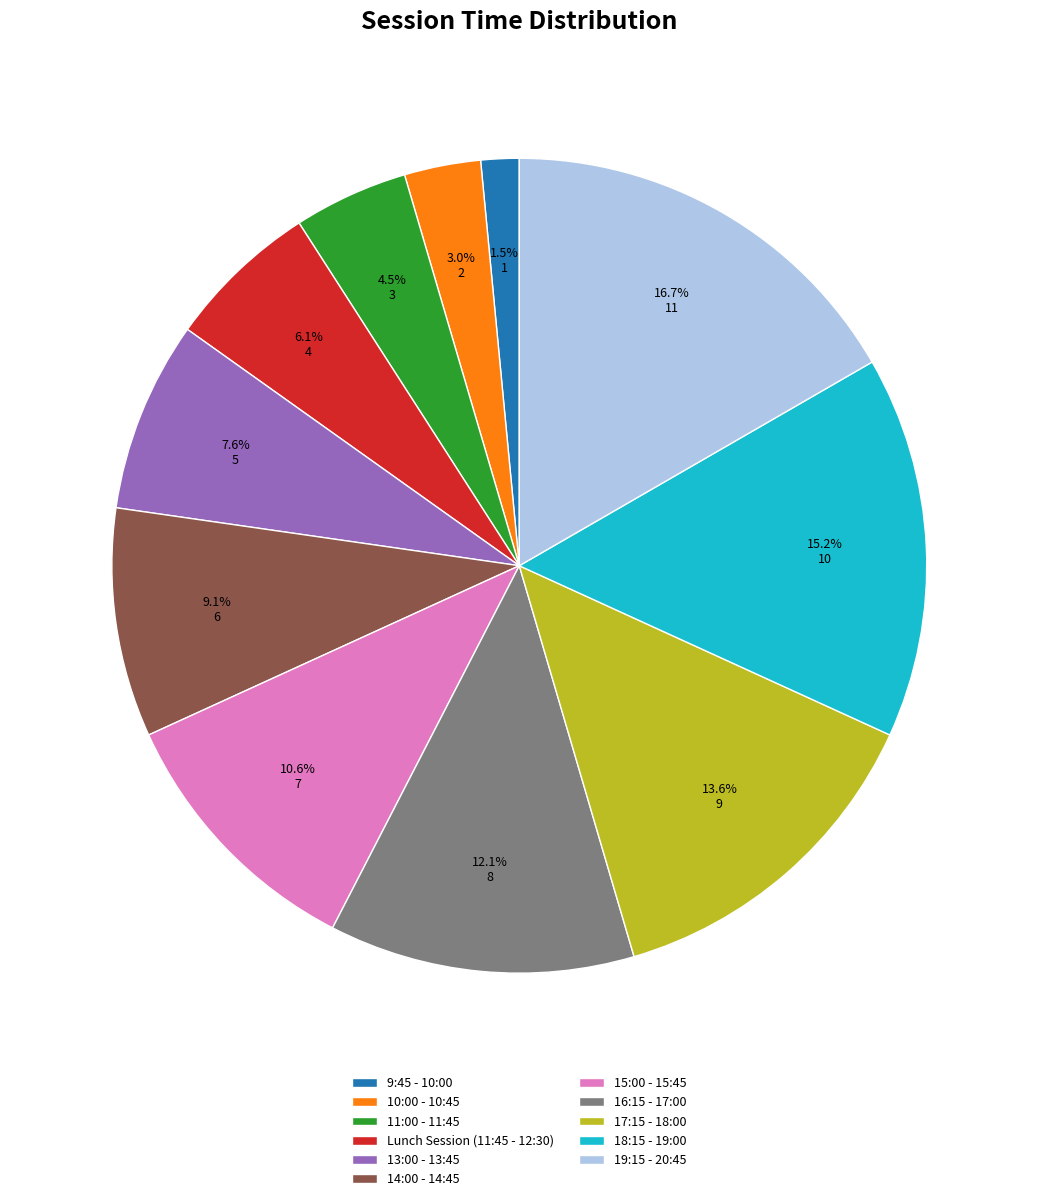

Do Lunch Session (11:45 - 12:30) and 17:15 - 18:00 together represent more than half of the pie?

No